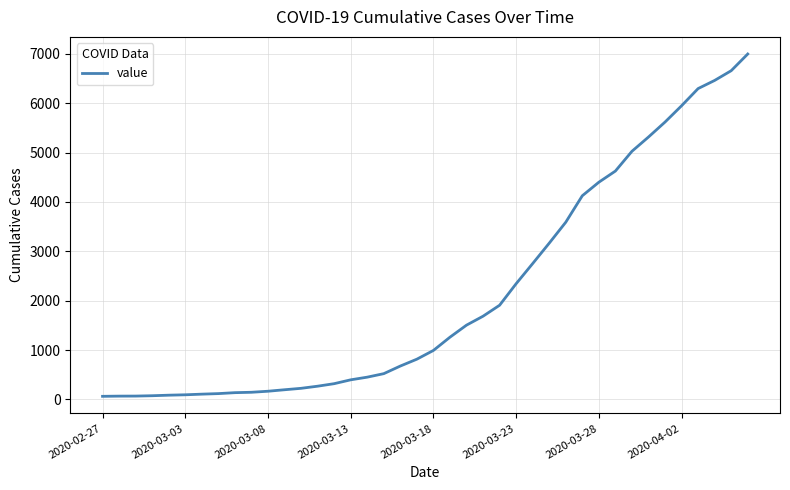

What is the difference between the maximum and second lowest values?

6927